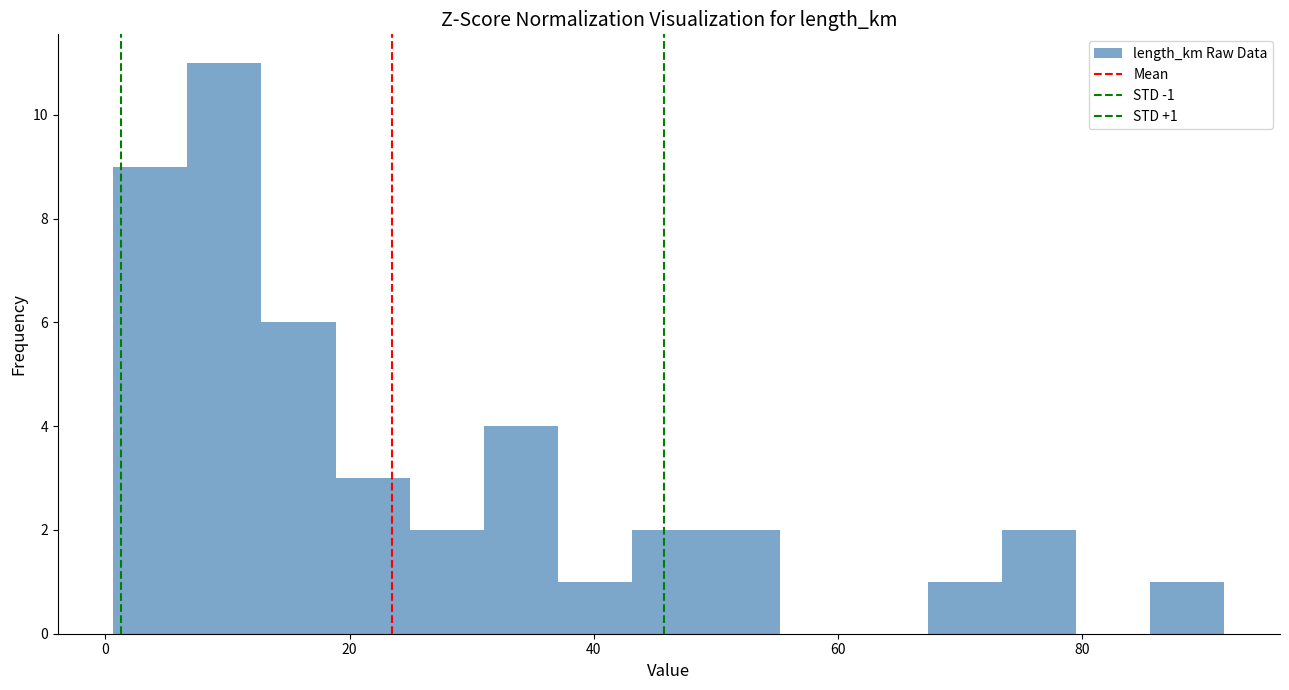

Read against the x-axis, roughly where is the centre of the tallest bar?

10